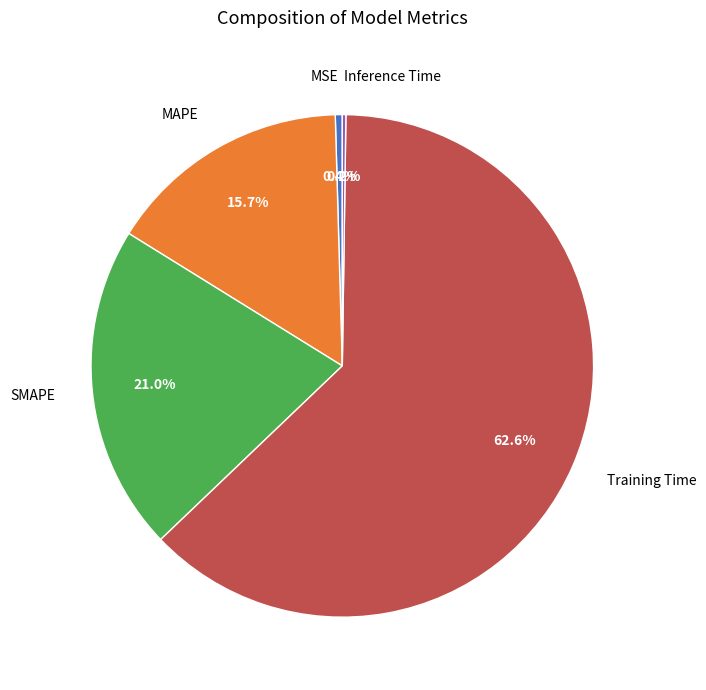

To the nearest percent, what is the difference between the largest and smallest slice percentages?

62%